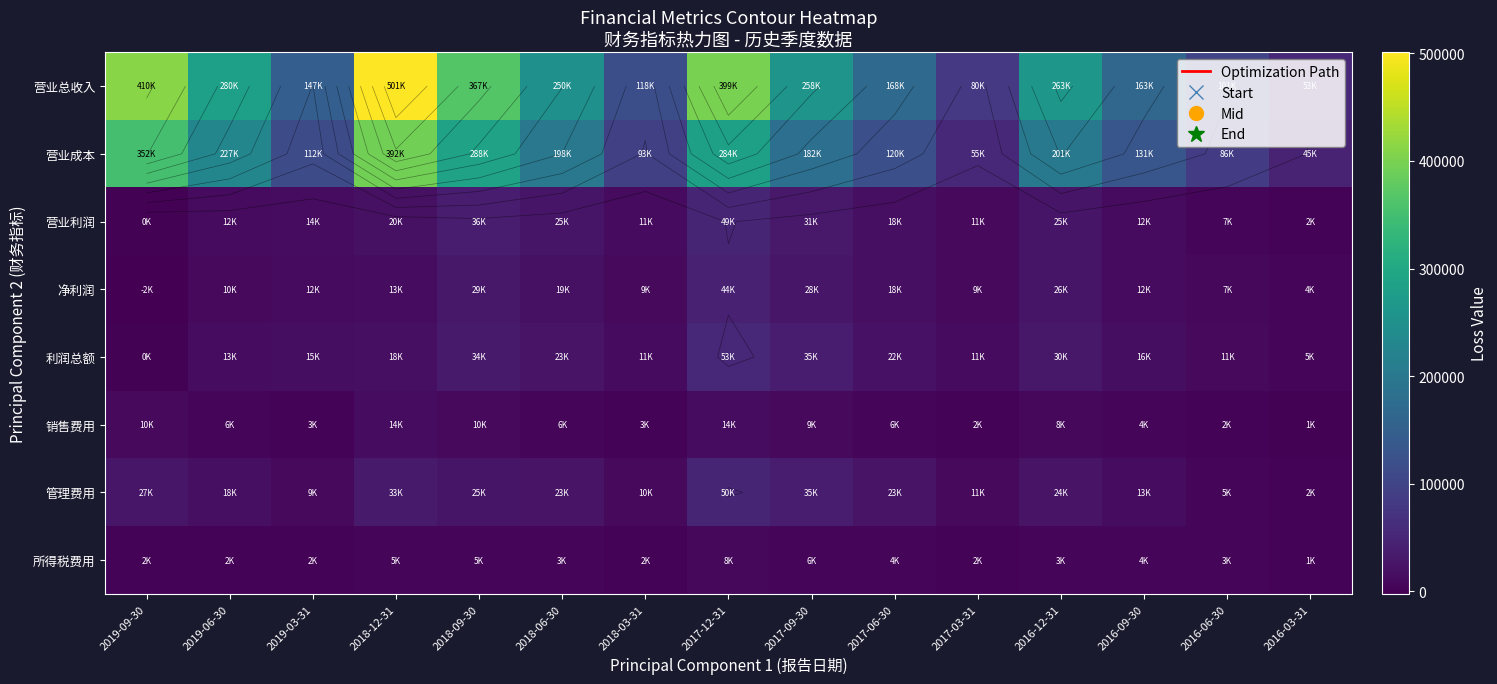

At which label is 营业成本 closest to 219459?

2019-06-30